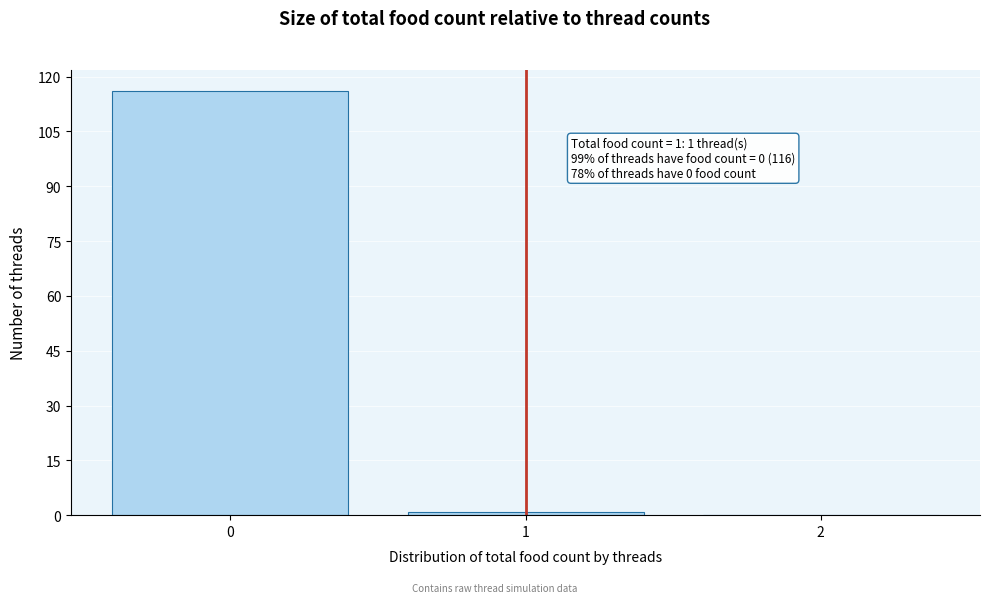

Which range on the x-axis has the tallest bar?

-0.5 to 0.5